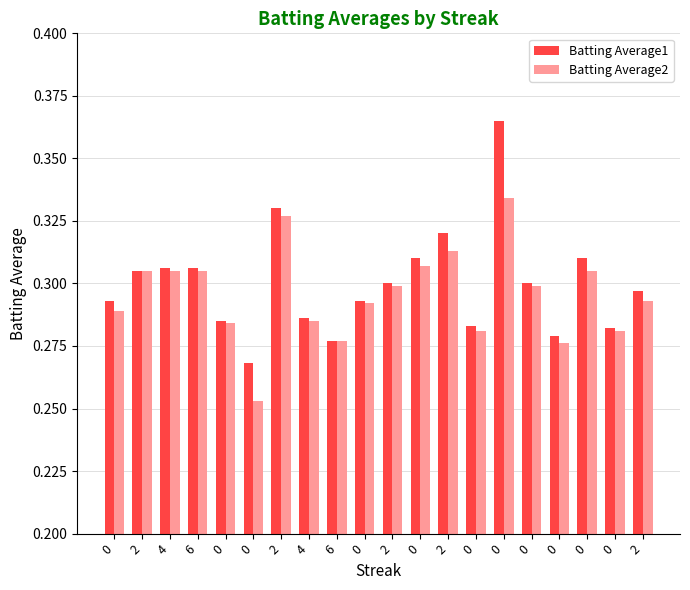

What are all the series names shown in the legend?

Batting Average1, Batting Average2